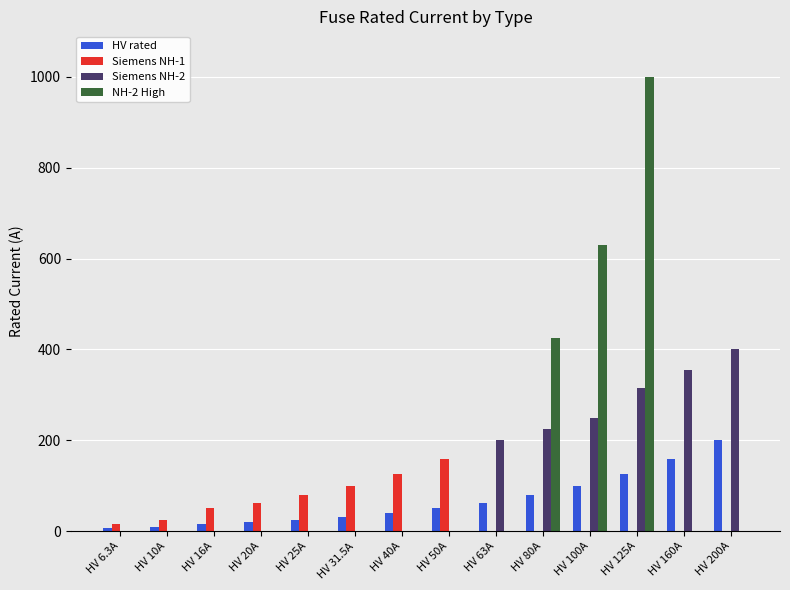

Is it true that HV rated equals 117.9 at HV 80A?

False